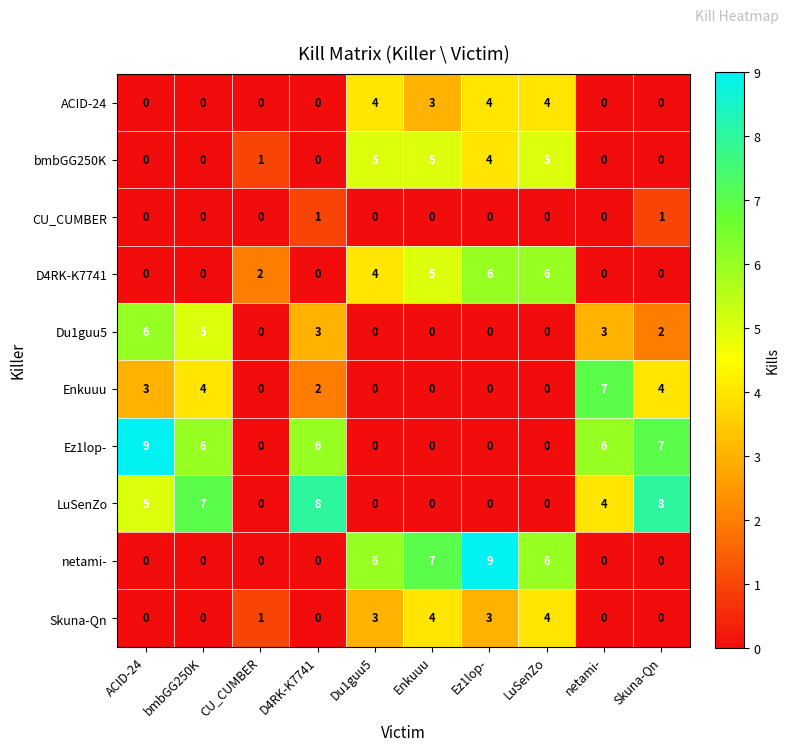

What is the sum of the netami- values at D4RK-K7741 and Du1guu5?

6